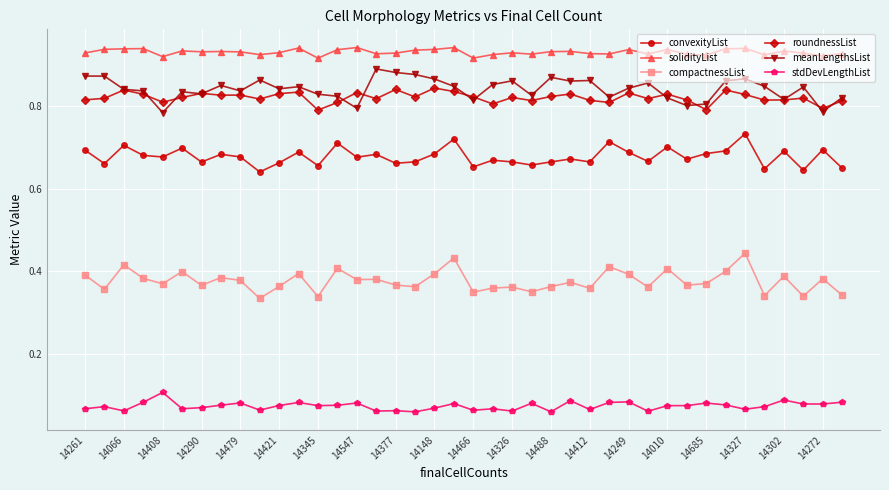

True or false: compactnessList has more than 2 points higher than both neighbors.

True